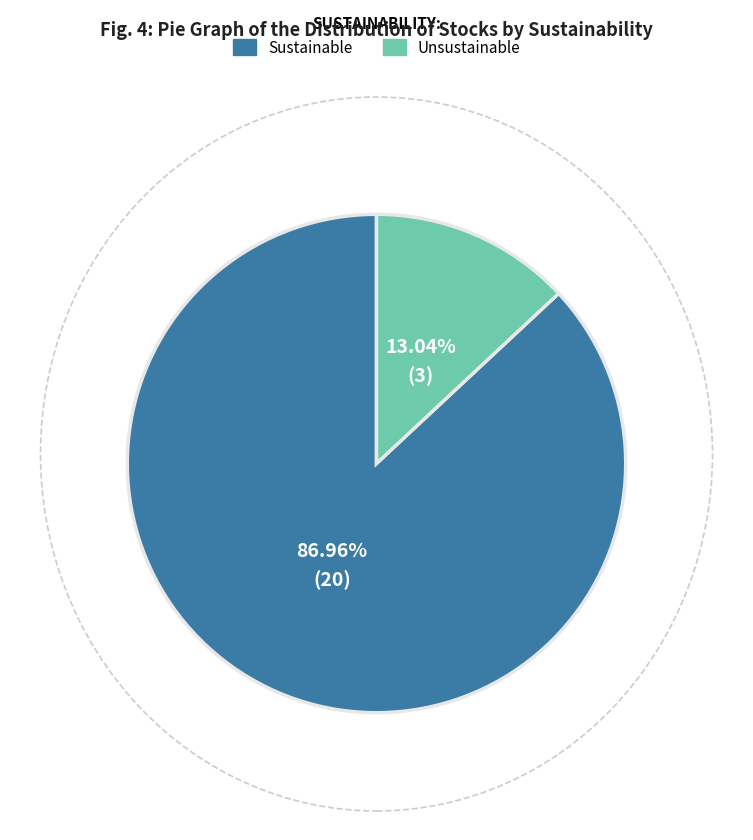

To the nearest percent, what is the average slice percentage?

50%